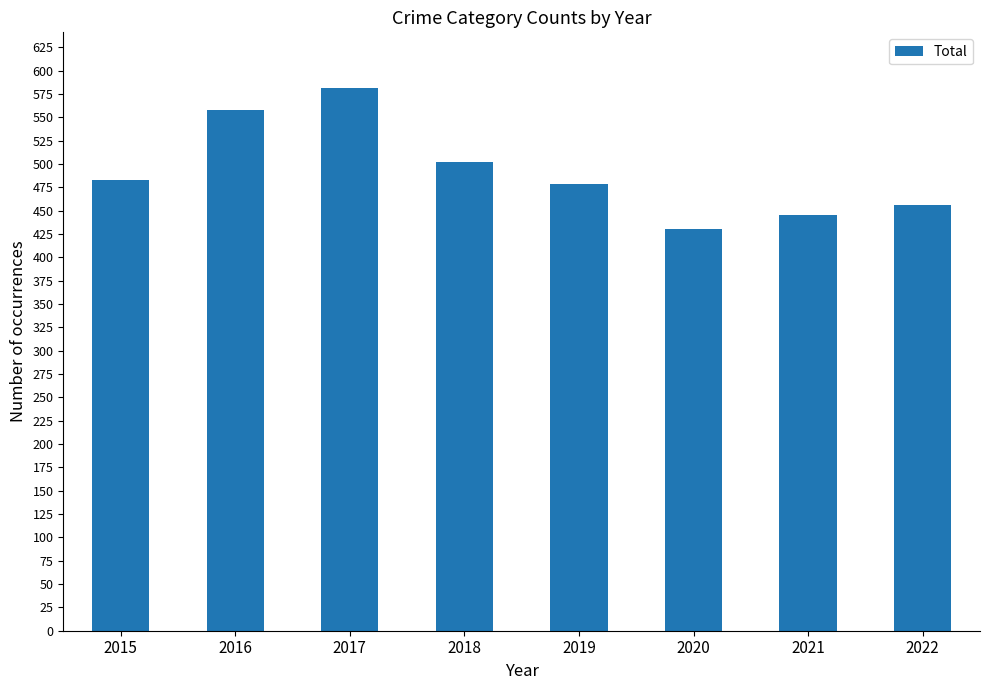

How many bars are there in total?

8